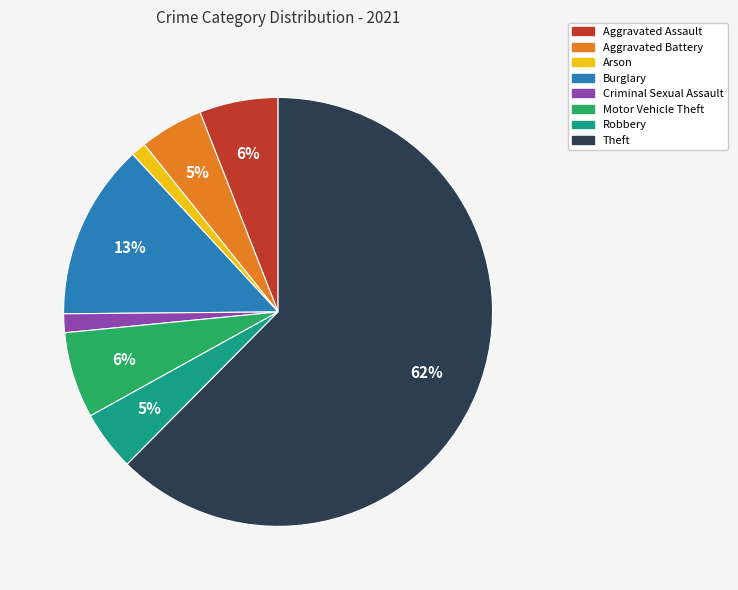

To the nearest percent, what percentage of the pie is Aggravated Battery?

5%